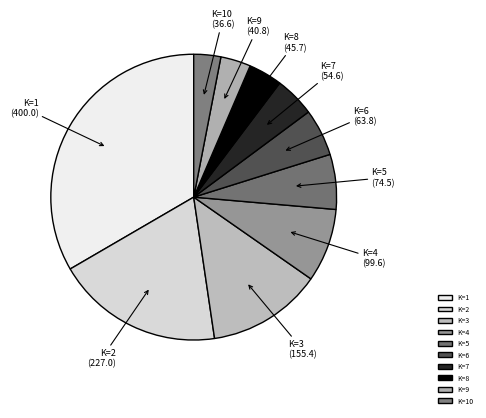

The K=4 slice represents 1% of the pie. True or false?

False